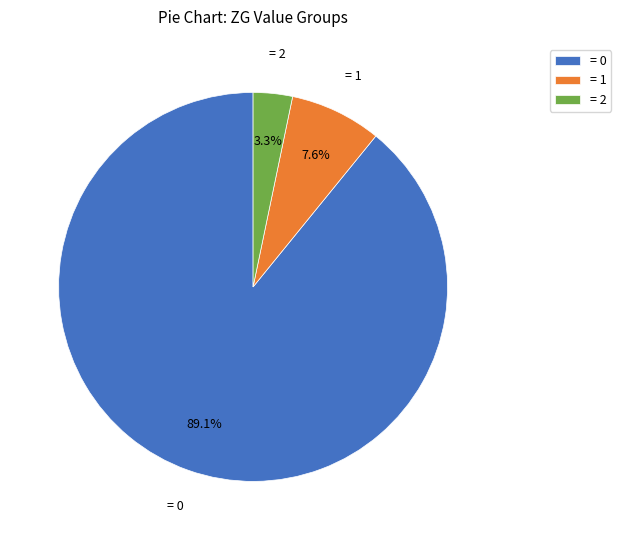

How much of the chart is everything except = 0?

10.9%